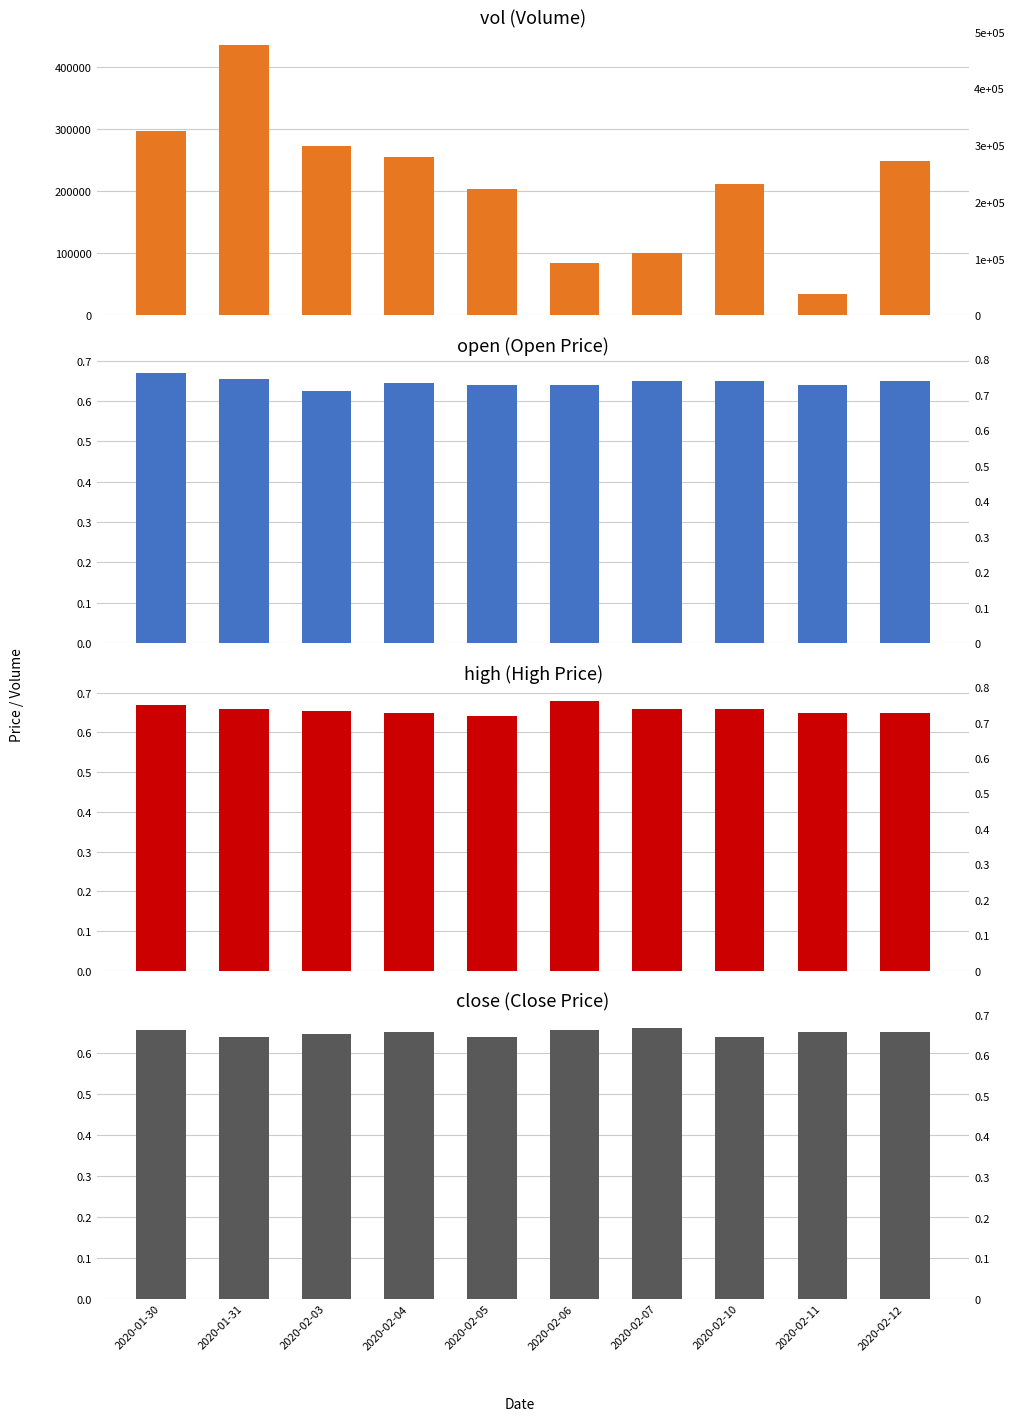

Rank the series by their maximum value, from lowest to highest.

close, open, high, vol